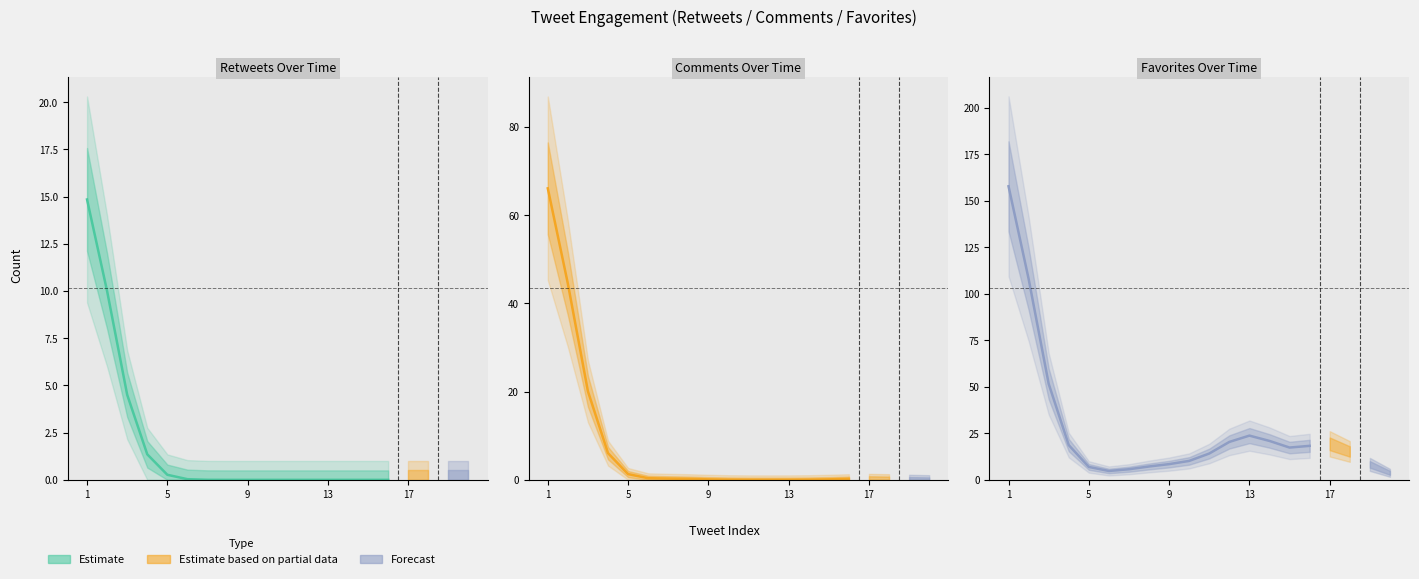

How many values in Retweets are above zero?

7